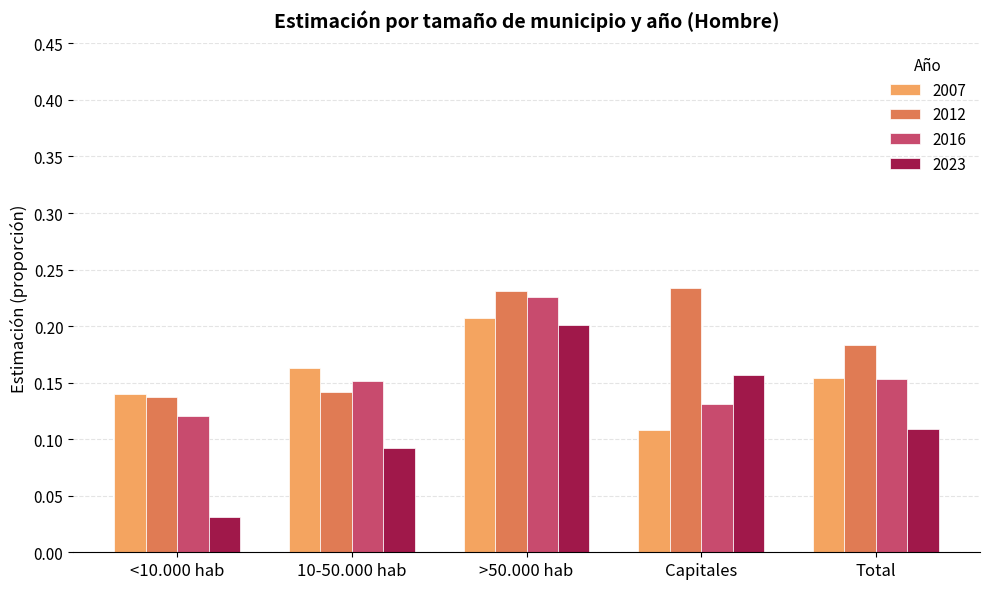

Which category has the highest value in the 2016 series?

>50.000 hab